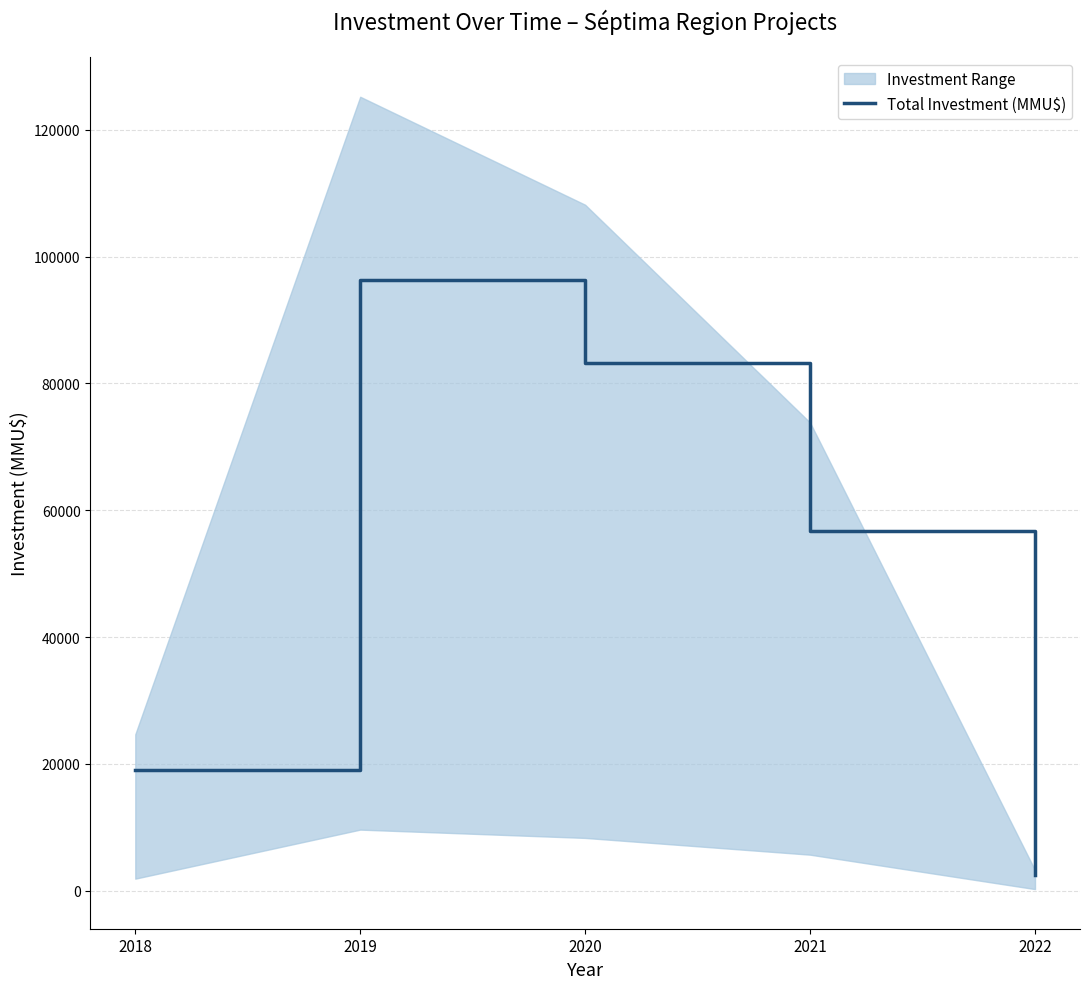

Reading left to right, extract all data points from this chart.

18965	96300	83202	56778	2497